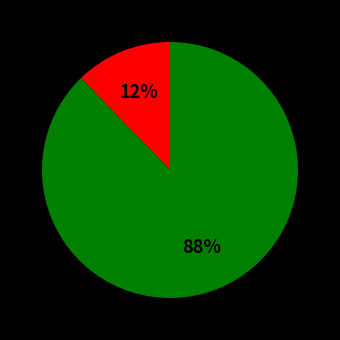

Does any single category account for the majority?

Yes